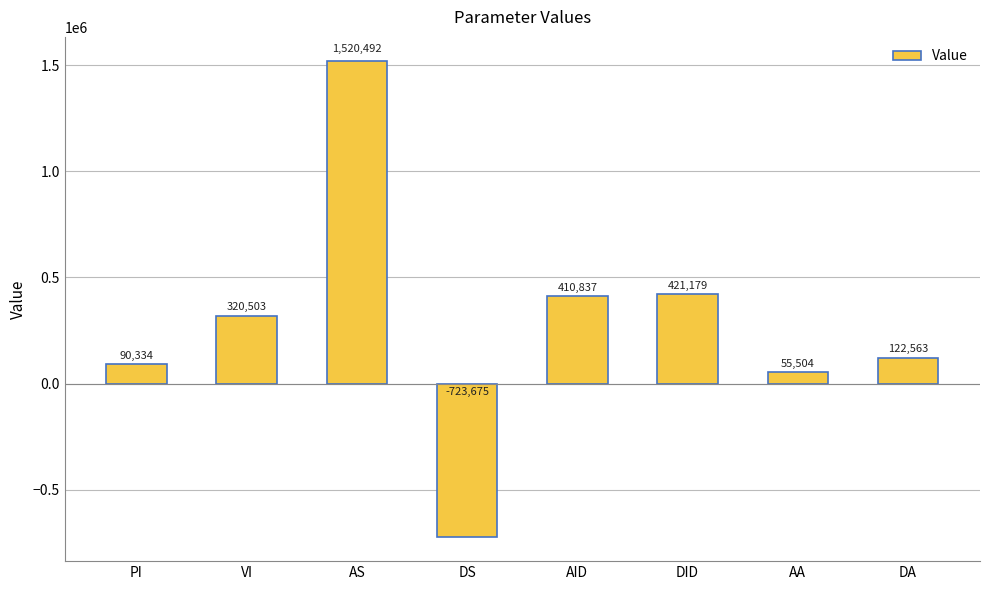

What is the difference between the values at AID and VI?

90334.2